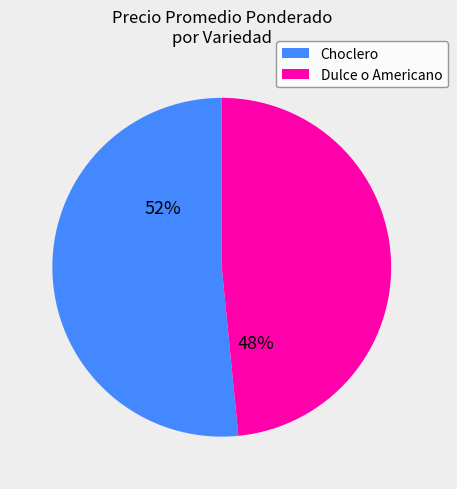

To the nearest percent, what is the average slice percentage?

50%